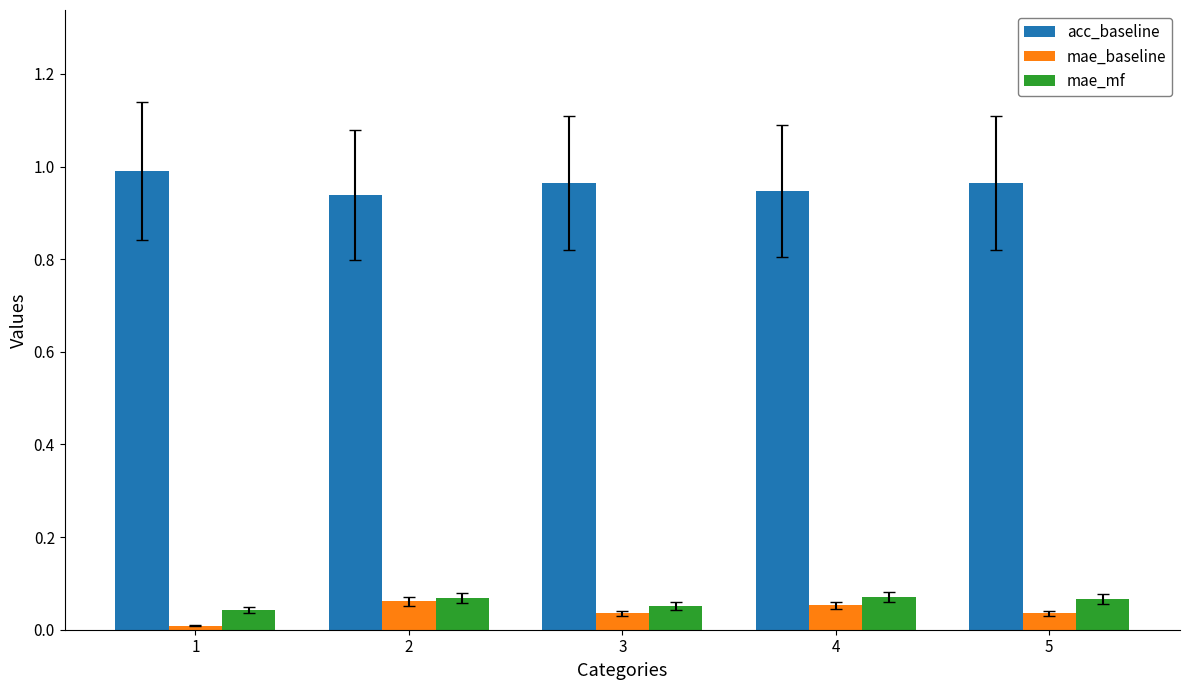

Is the value of mae_mf at 2 greater than the value of acc_baseline at 5?

No